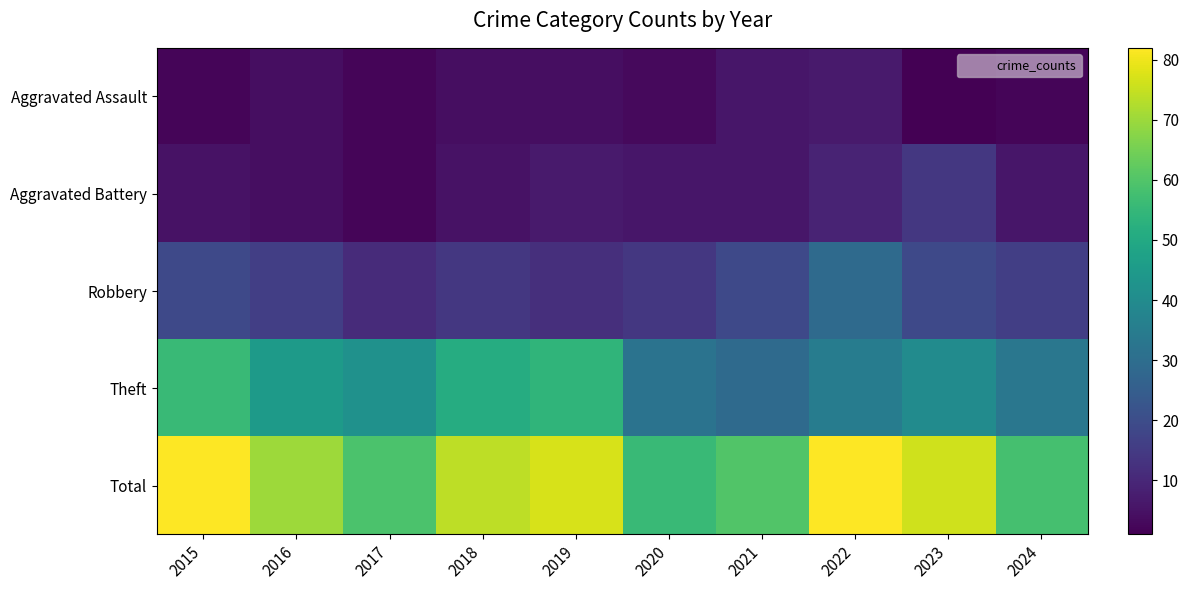

Reading left to right, transcribe all the data shown in this chart.

Aggravated Assault: 2015=2	2016=4	2017=2	2018=4	2019=4	2020=3	2021=6	2022=7	2023=1	2024=2
Aggravated Battery: 2015=5	2016=4	2017=2	2018=5	2019=7	2020=6	2021=6	2022=9	2023=14	2024=6
Robbery: 2015=19	2016=16	2017=11	2018=14	2019=12	2020=14	2021=19	2022=29	2023=19	2024=16
Theft: 2015=56	2016=45	2017=42	2018=51	2019=54	2020=32	2021=29	2022=35	2023=40	2024=33
Total: 2015=82	2016=70	2017=59	2018=74	2019=77	2020=56	2021=60	2022=82	2023=76	2024=58